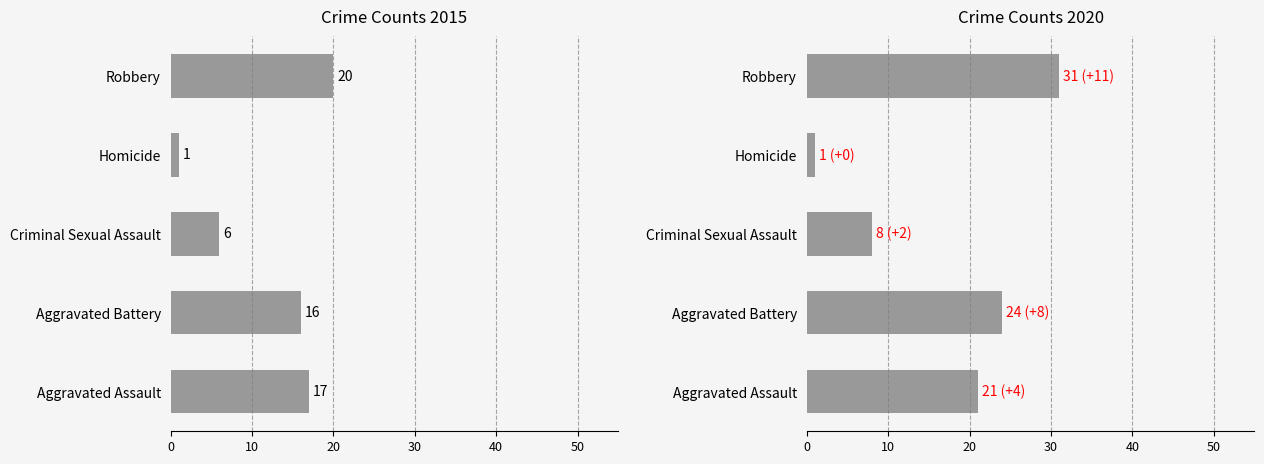

Which label corresponds to the largest value in the chart?

Robbery